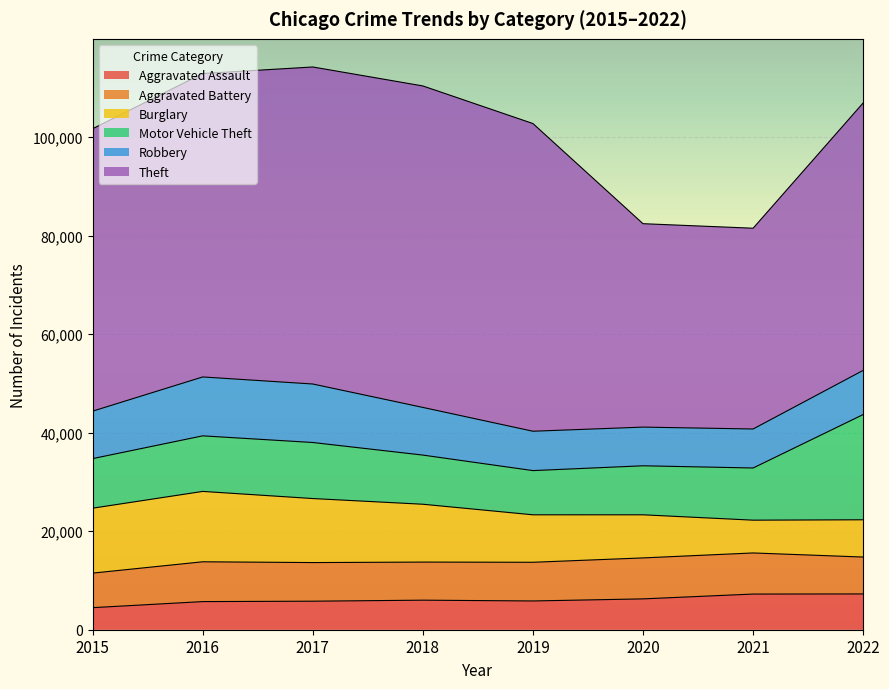

The value of Burglary at 2017 is 13001. True or false?

True